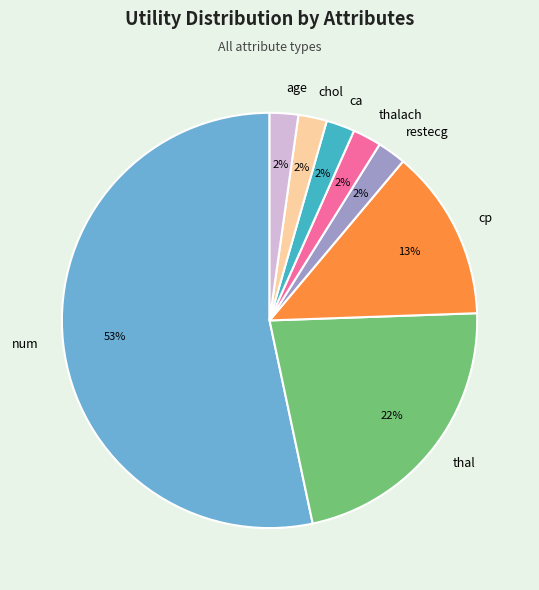

True or false: num accounts for 28% of the total.

False